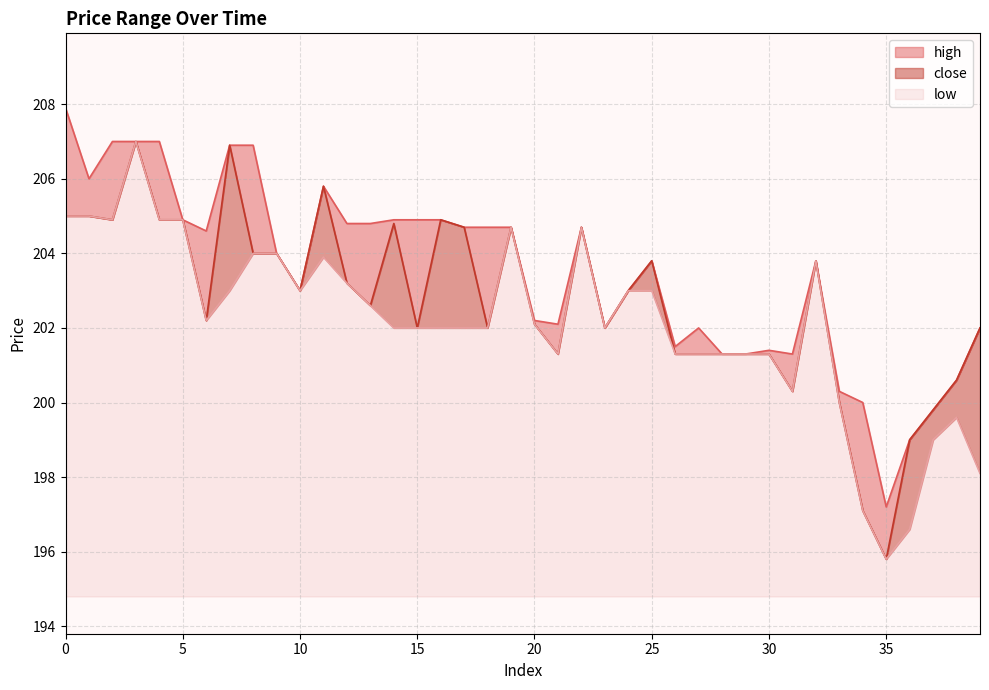

What is the maximum value shown in the chart?

207.9